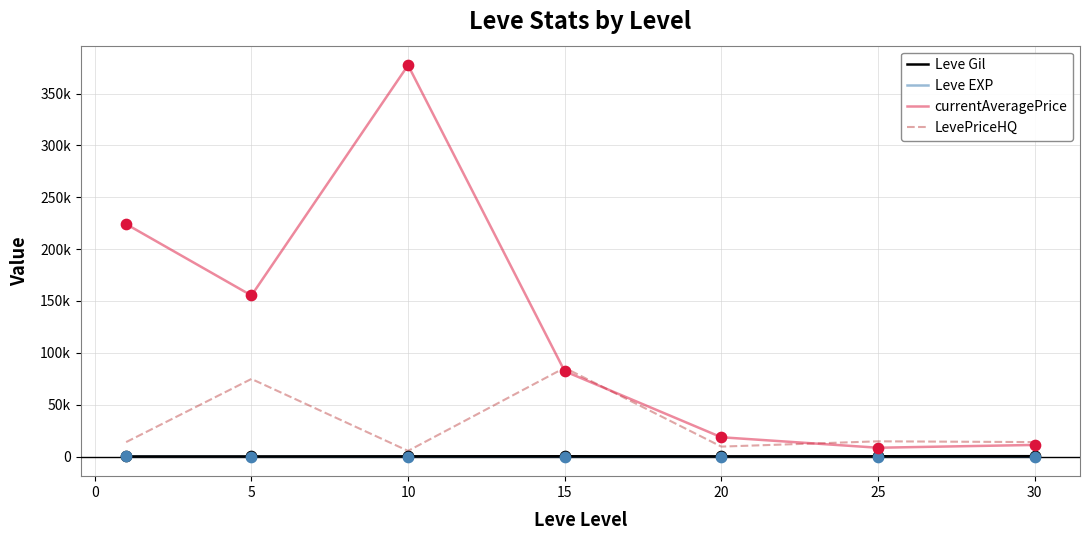

What are all the series names shown in the legend?

Leve Gil, Leve EXP, currentAveragePrice, LevePriceHQ